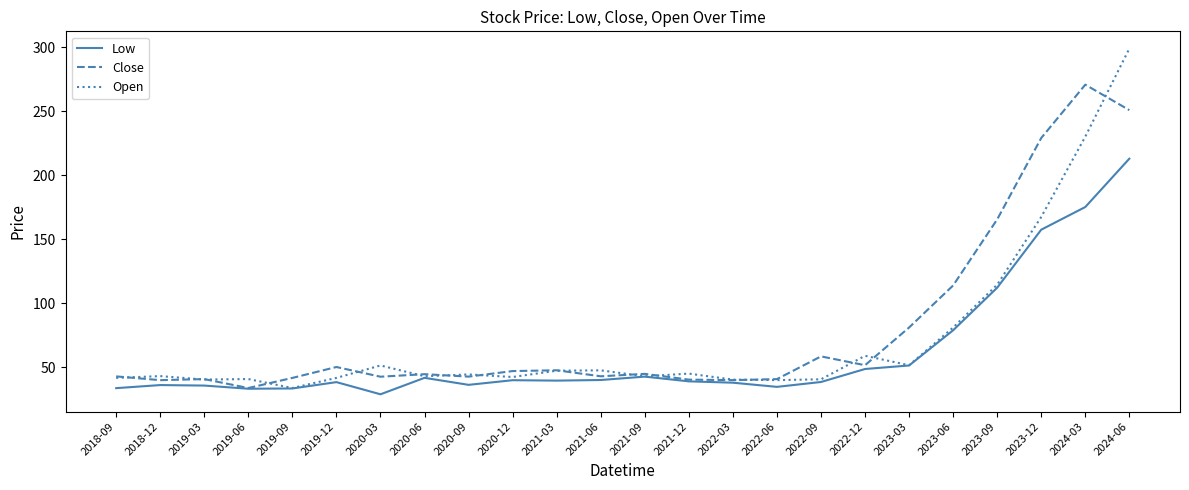

List the series in order of their peak value, highest first.

Open, Close, Low